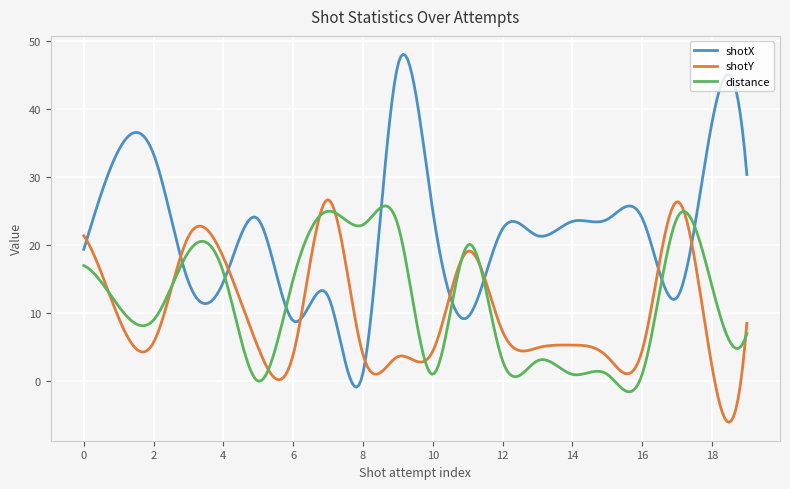

What is the smallest value displayed?

-6.1